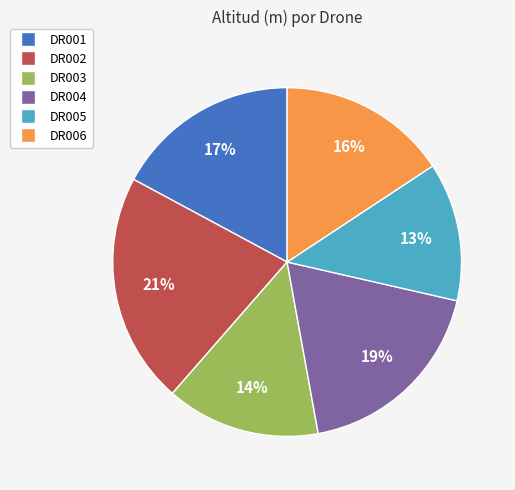

How many segments does this pie chart have?

6